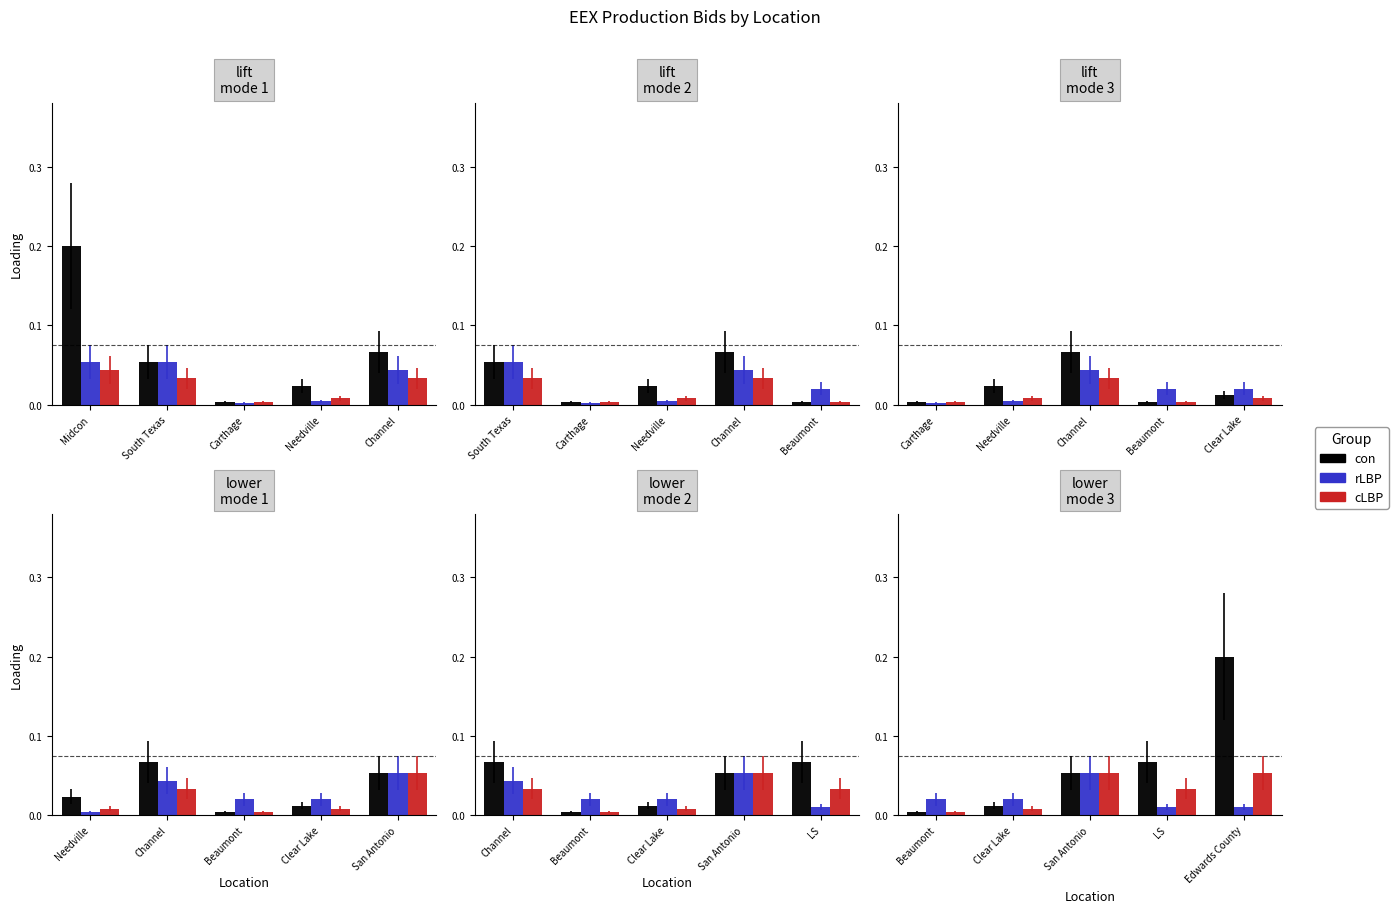

What is the label of the 4th bar from the right?

Clear Lake